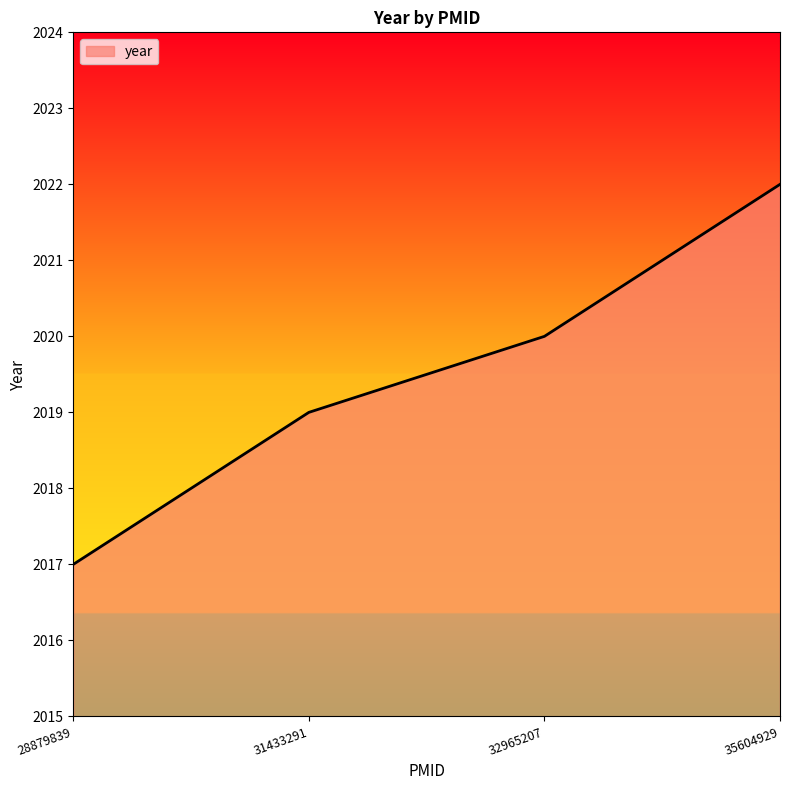

List the labels in order of value, smallest first.

28879839, 31433291, 32965207, 35604929